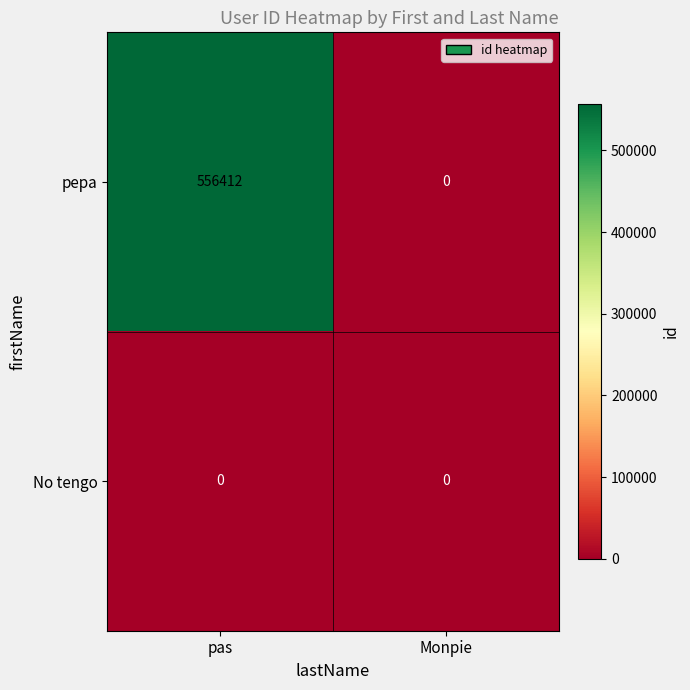

At pas, list the series in order from smallest to largest.

No tengo, pepa